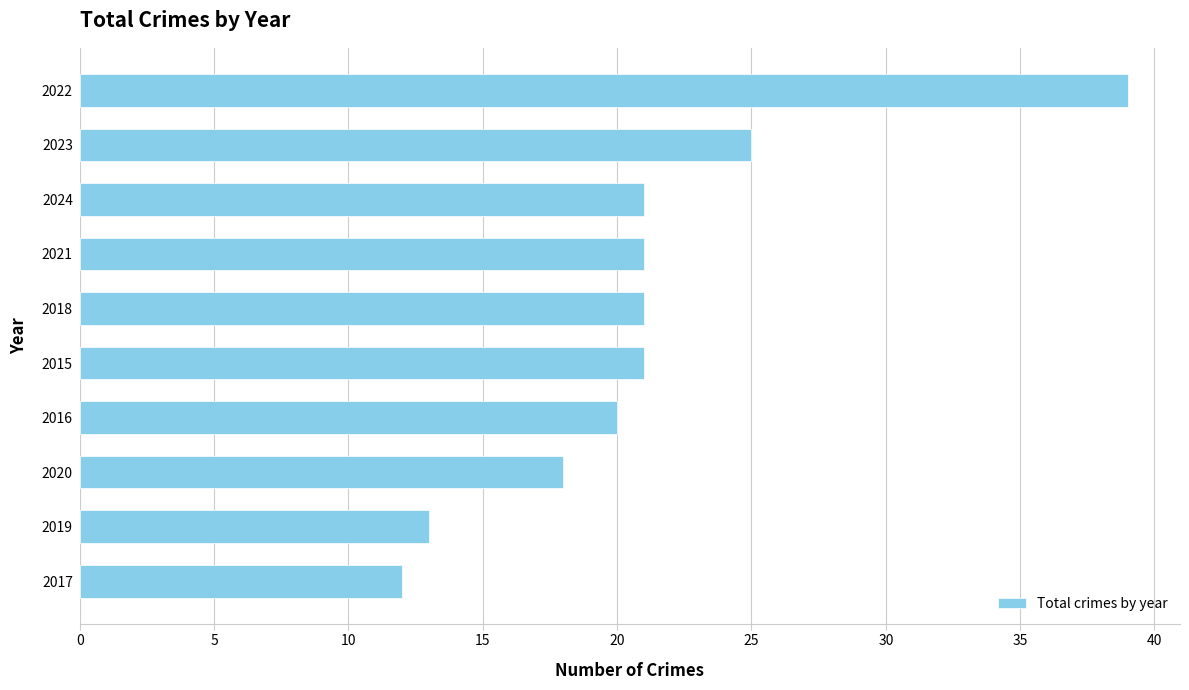

Read the value at 2021.

21